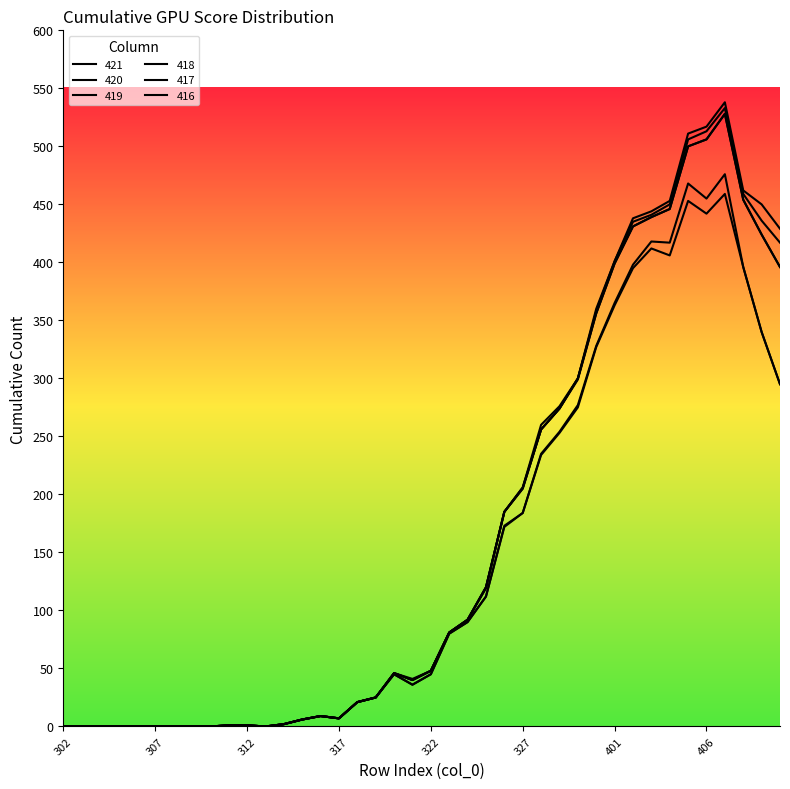

Where is the first local minimum for 417?

313